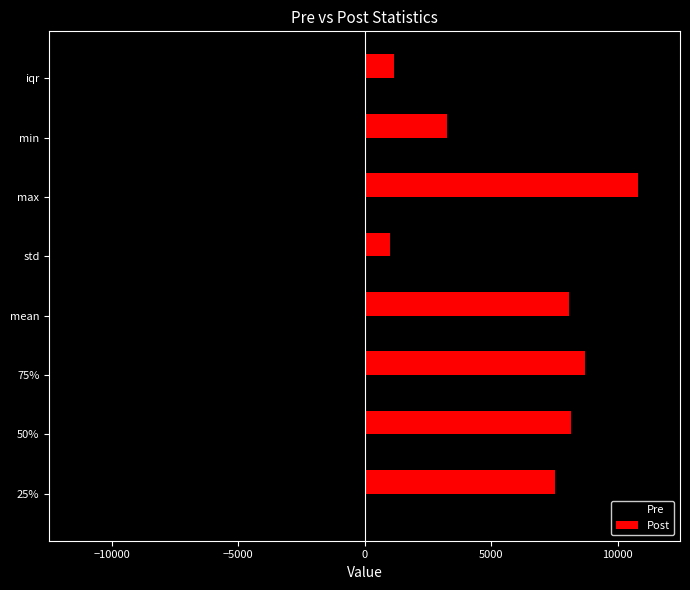

Which series has the largest total across all categories?

Post